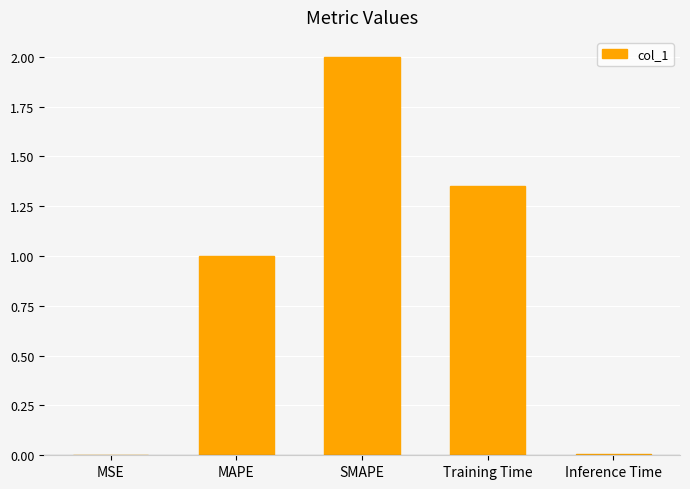

How many distinct data groups are displayed?

1